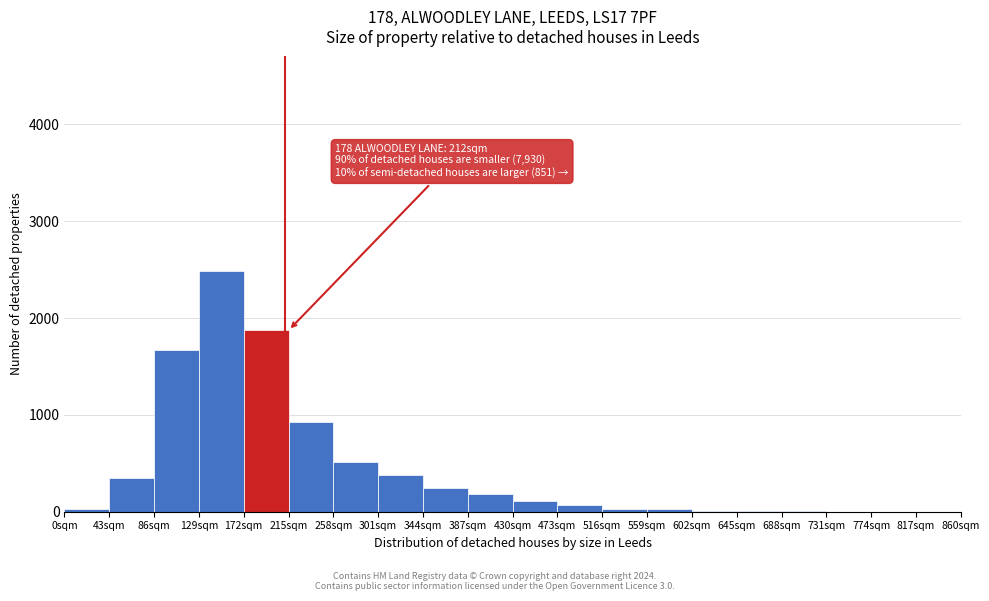

Which range on the x-axis has the tallest bar?

129 to 172